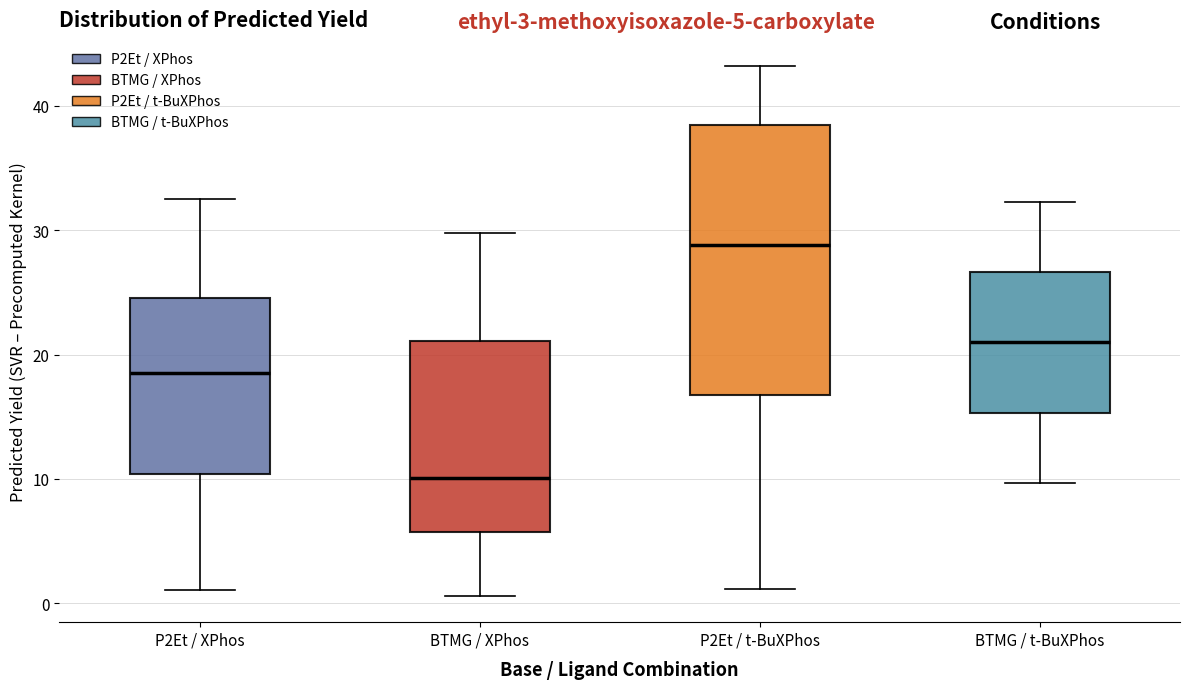

Which box is the tallest, from its lower edge to its upper edge?

P2Et / t-BuXPhos